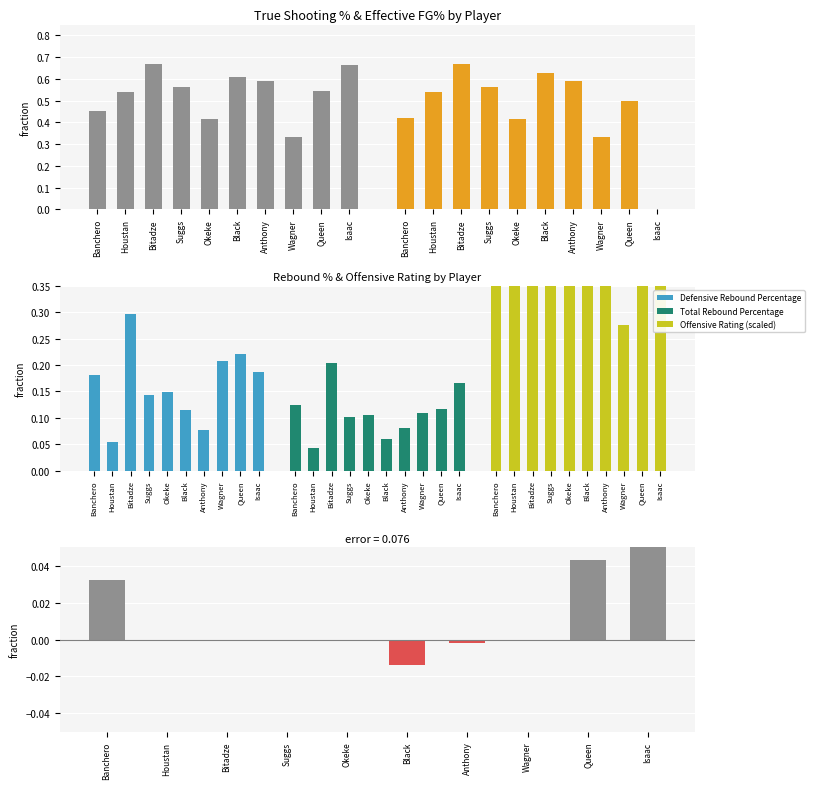

What is the sum of the Defensive Rebound Percentage values at Bitadze and Banchero?

0.5